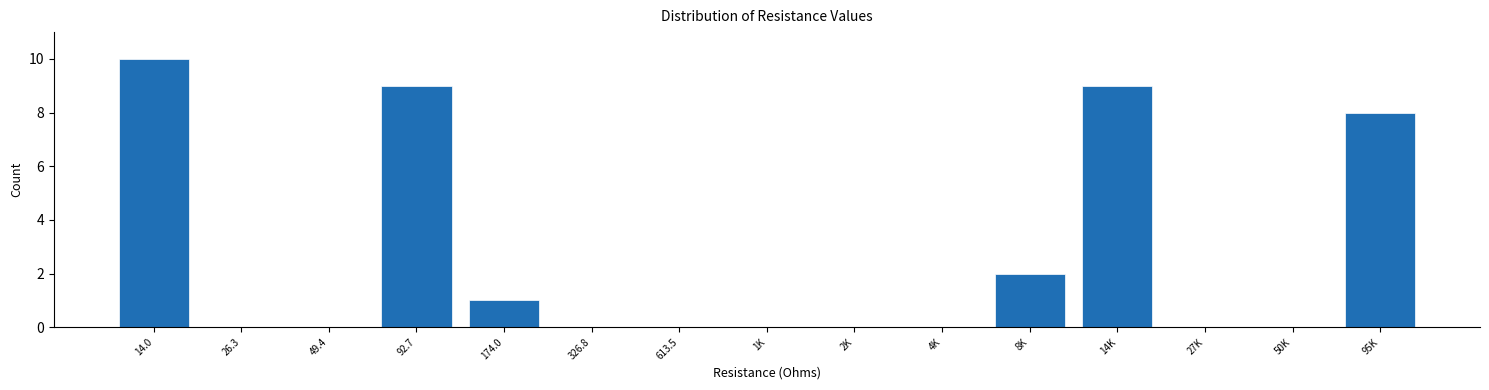

Reading right to left, list all the values displayed in this chart.

95K=8	50K=0	27K=0	14K=9	8K=2	4K=0	2K=0	1K=0	613.5=0	326.8=0	174.0=1	92.7=9	49.4=0	26.3=0	14.0=10